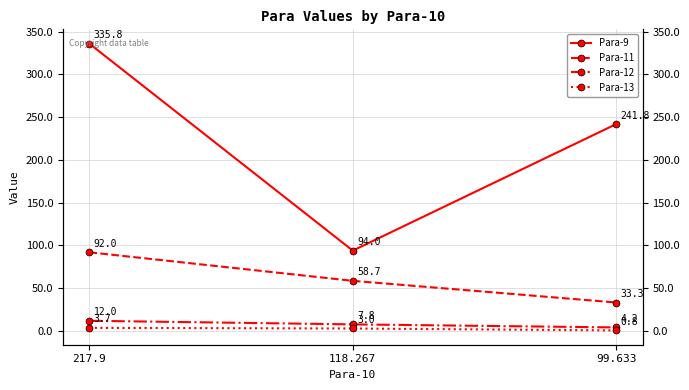

Reading right to left, list all the values displayed in this chart.

Para-9: 99.633=241.8	118.267=94.0	217.9=335.8
Para-11: 99.633=33.3	118.267=58.7	217.9=92.0
Para-12: 99.633=4.2	118.267=7.8	217.9=12.0
Para-13: 99.633=0.8	118.267=3.0	217.9=3.7